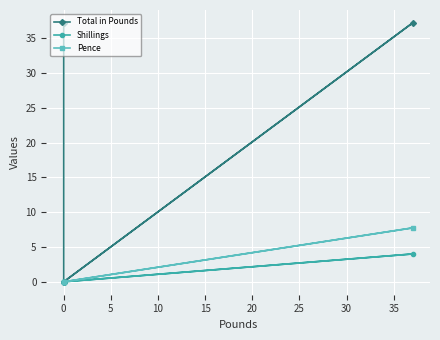

Which has a higher value, 15 or −5?

15